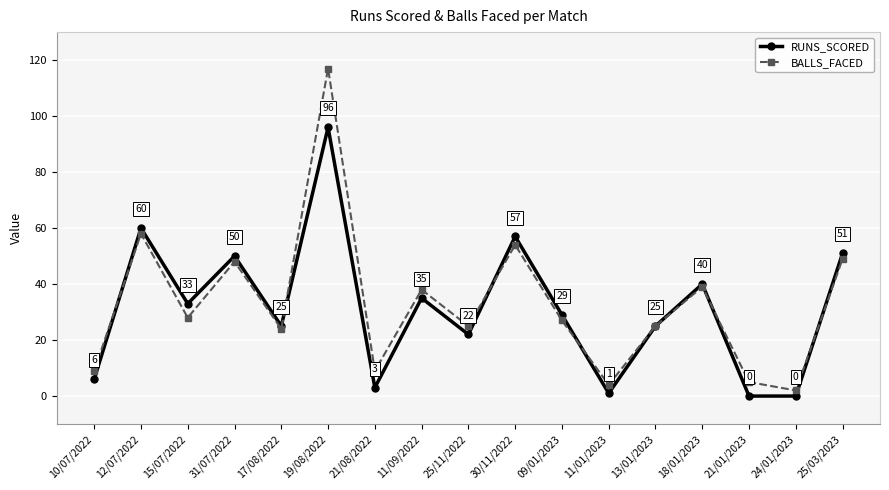

What is the lowest value of the BALLS_FACED series?

2